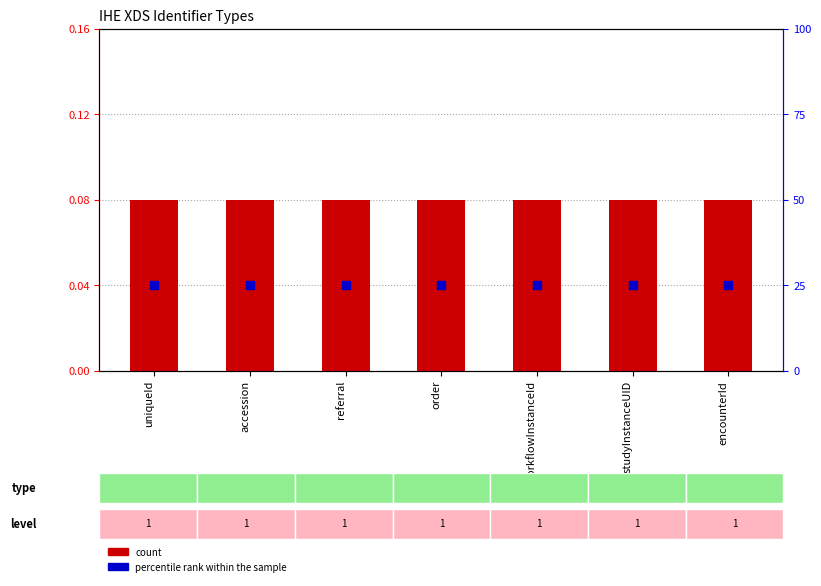

At how many categories does at least one series exceed 0?

7